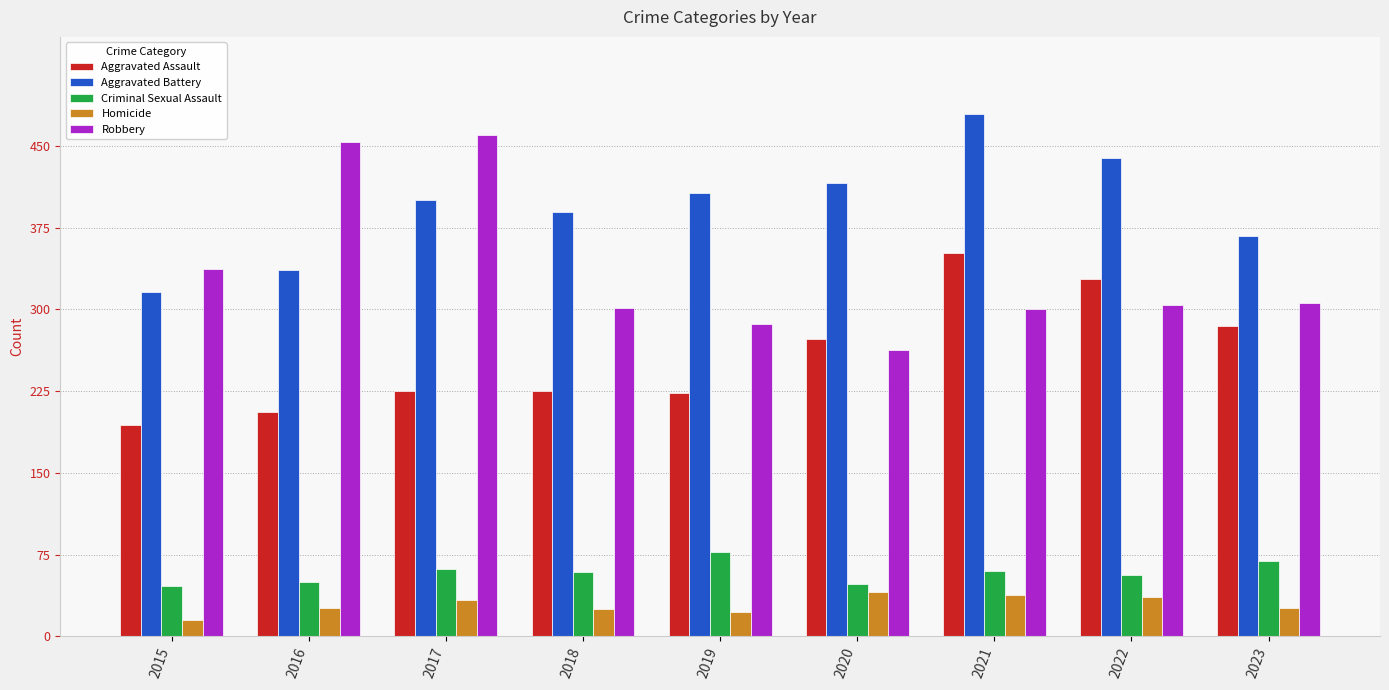

Which series changed the most between 2015 and 2021?

Aggravated Battery